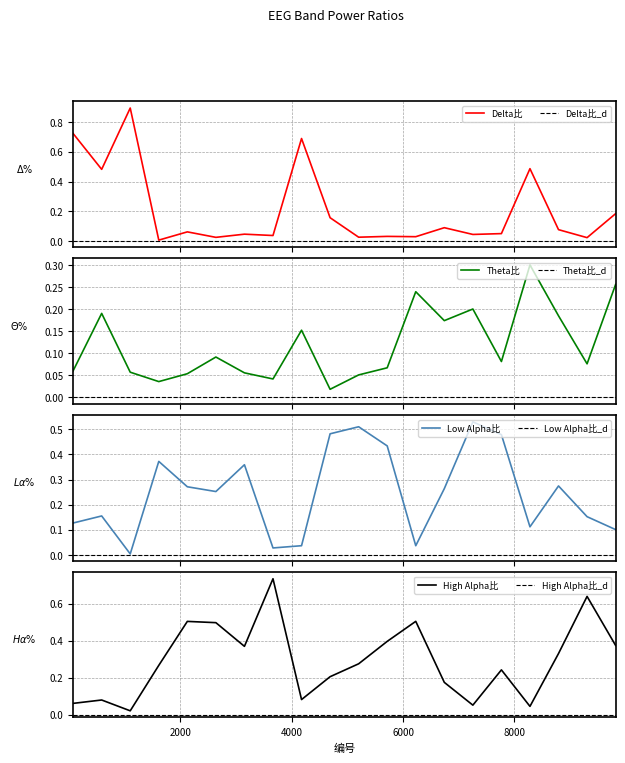

Reading left to right, what are all the values shown in this chart?

Delta所占百分比: 73=0.7	586=0.5	1099=0.9	1612=0.0	2125=0.1	2638=0.0	3151=0.0	3664=0.0	4177=0.7	4690=0.2	5203=0.0	5716=0.0	6229=0.0	6742=0.1	7255=0.0	7768=0.1	8281=0.5	8794=0.1	9307=0.0	9820=0.2
Theta所占百分比: 73=0.1	586=0.2	1099=0.1	1612=0.0	2125=0.1	2638=0.1	3151=0.1	3664=0.0	4177=0.2	4690=0.0	5203=0.1	5716=0.1	6229=0.2	6742=0.2	7255=0.2	7768=0.1	8281=0.3	8794=0.2	9307=0.1	9820=0.3
Low Alpha所占百分比: 73=0.1	586=0.2	1099=0.0	1612=0.4	2125=0.3	2638=0.3	3151=0.4	3664=0.0	4177=0.0	4690=0.5	5203=0.5	5716=0.4	6229=0.0	6742=0.3	7255=0.5	7768=0.5	8281=0.1	8794=0.3	9307=0.2	9820=0.1
High Alpha所占百分比: 73=0.1	586=0.1	1099=0.0	1612=0.3	2125=0.5	2638=0.5	3151=0.4	3664=0.7	4177=0.1	4690=0.2	5203=0.3	5716=0.4	6229=0.5	6742=0.2	7255=0.1	7768=0.2	8281=0.0	8794=0.3	9307=0.6	9820=0.4